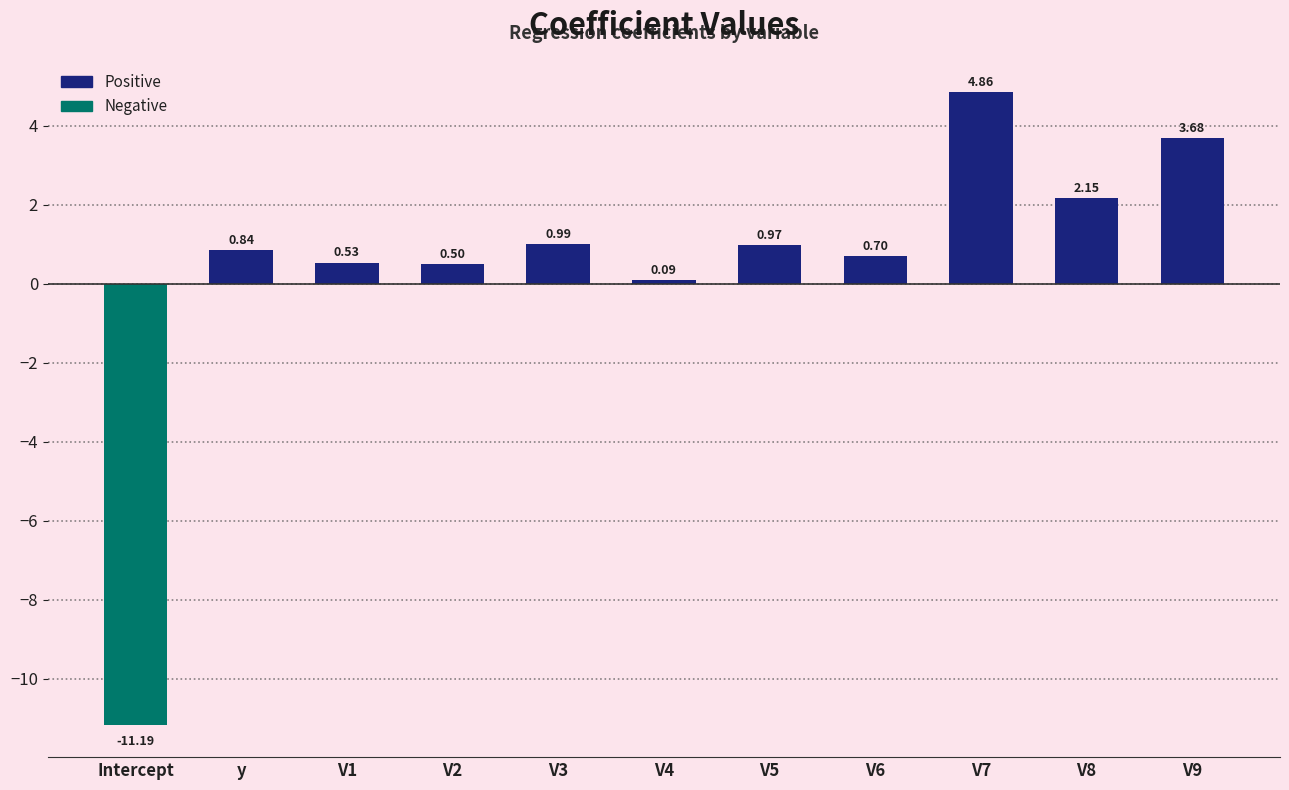

Reading right to left, list all the values displayed in this chart.

V9=3.7	V8=2.2	V7=4.9	V6=0.7	V5=1.0	V4=0.1	V3=1.0	V2=0.5	V1=0.5	y=0.8	Intercept=-11.2